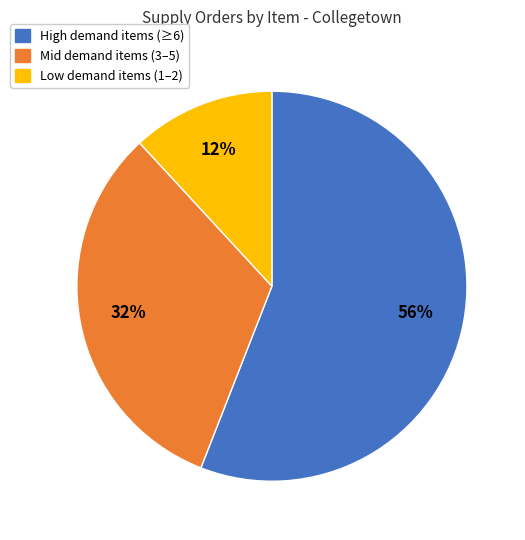

Is there a majority slice in this chart?

Yes